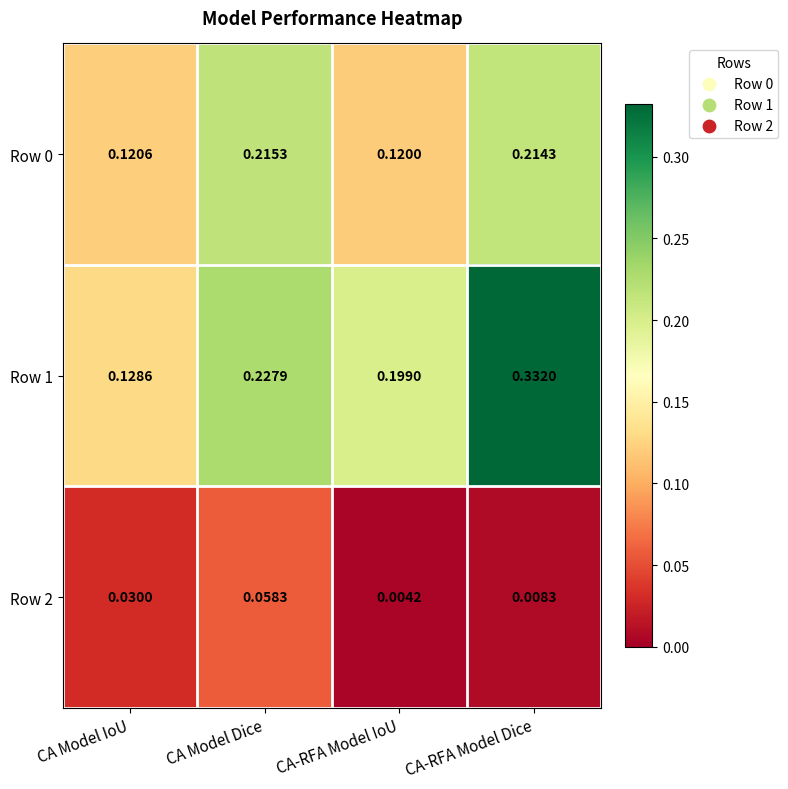

At which category does the chart reach its minimum across all series?

CA-RFA Model IoU